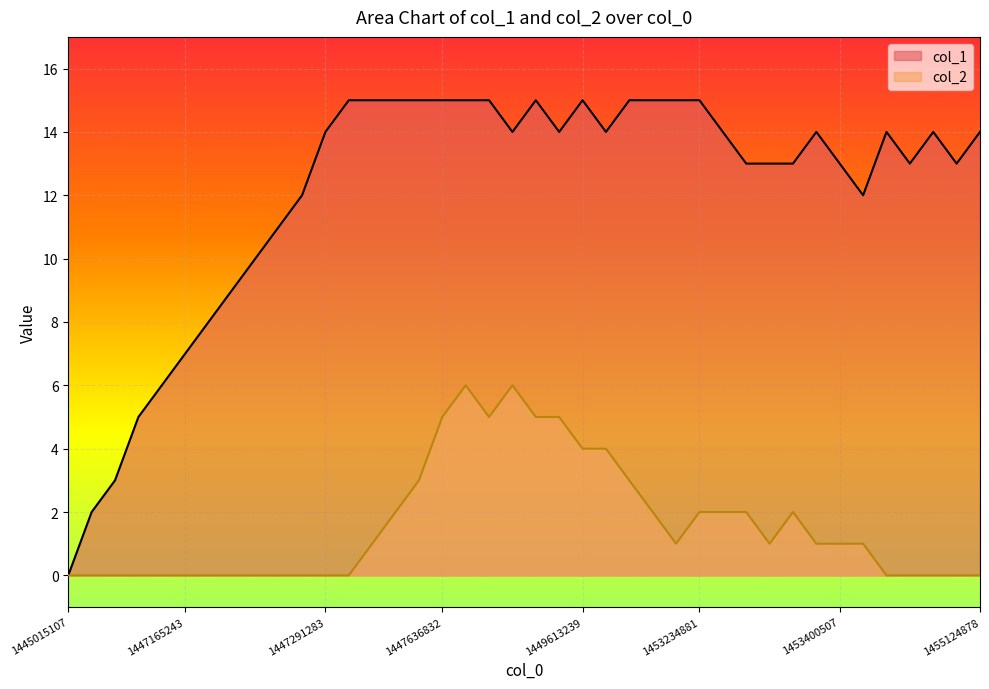

How many categories are shown in the chart?

40